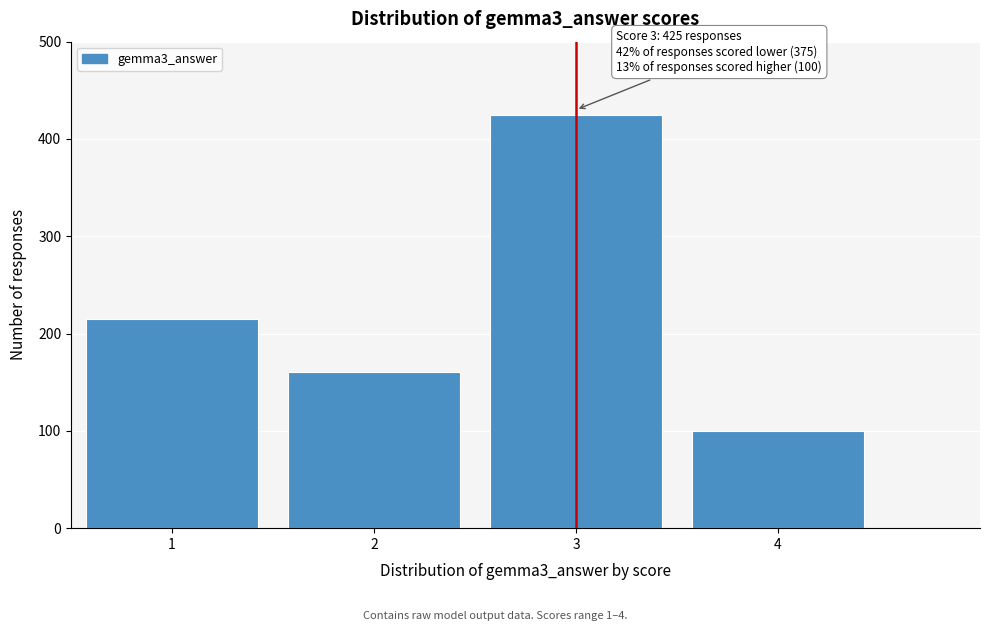

Reading left to right, transcribe all the data shown in this chart.

215	160	425	100